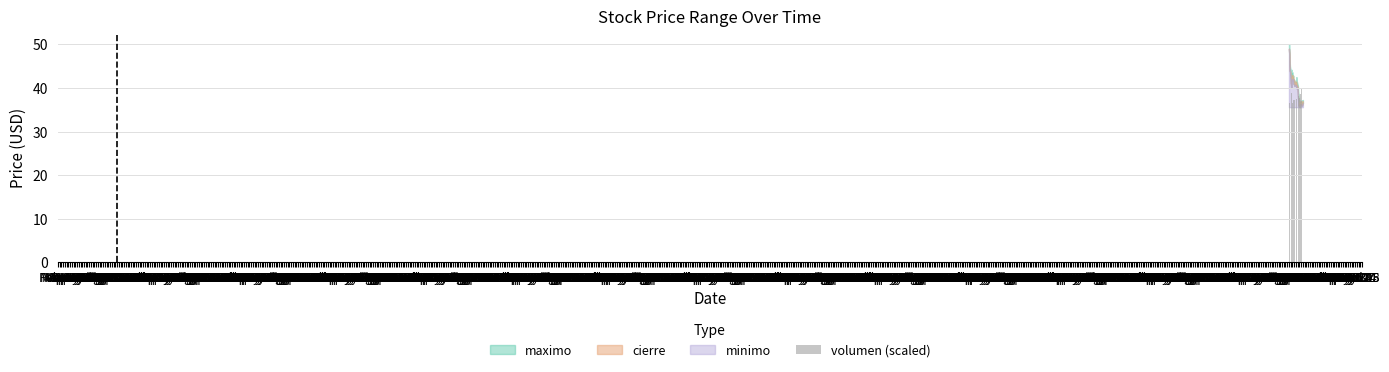

What is the difference between the second highest and second lowest values?

3.2